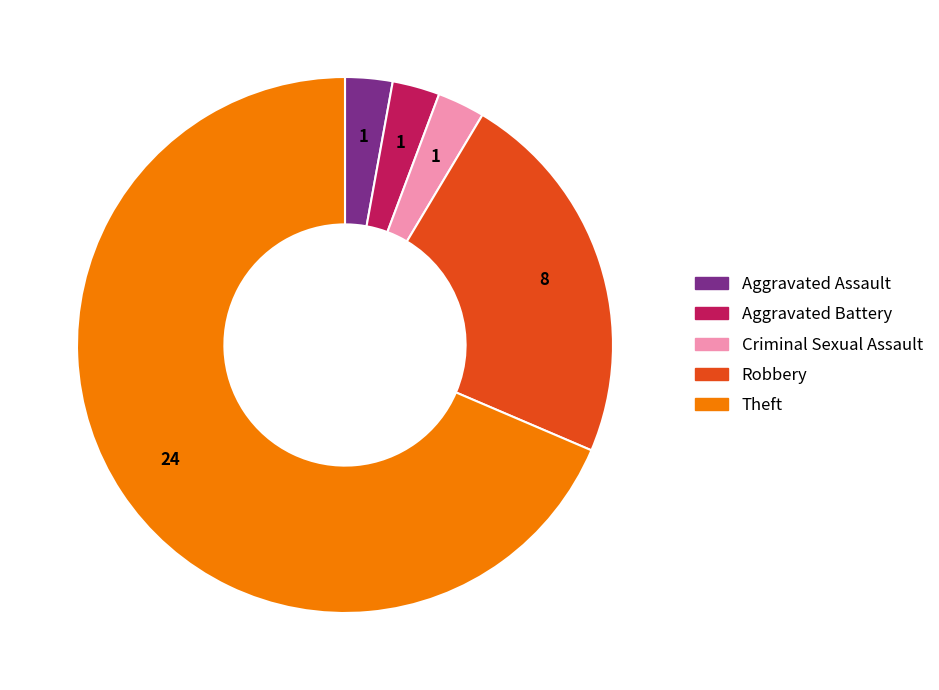

Which category has the biggest portion of the pie?

Theft